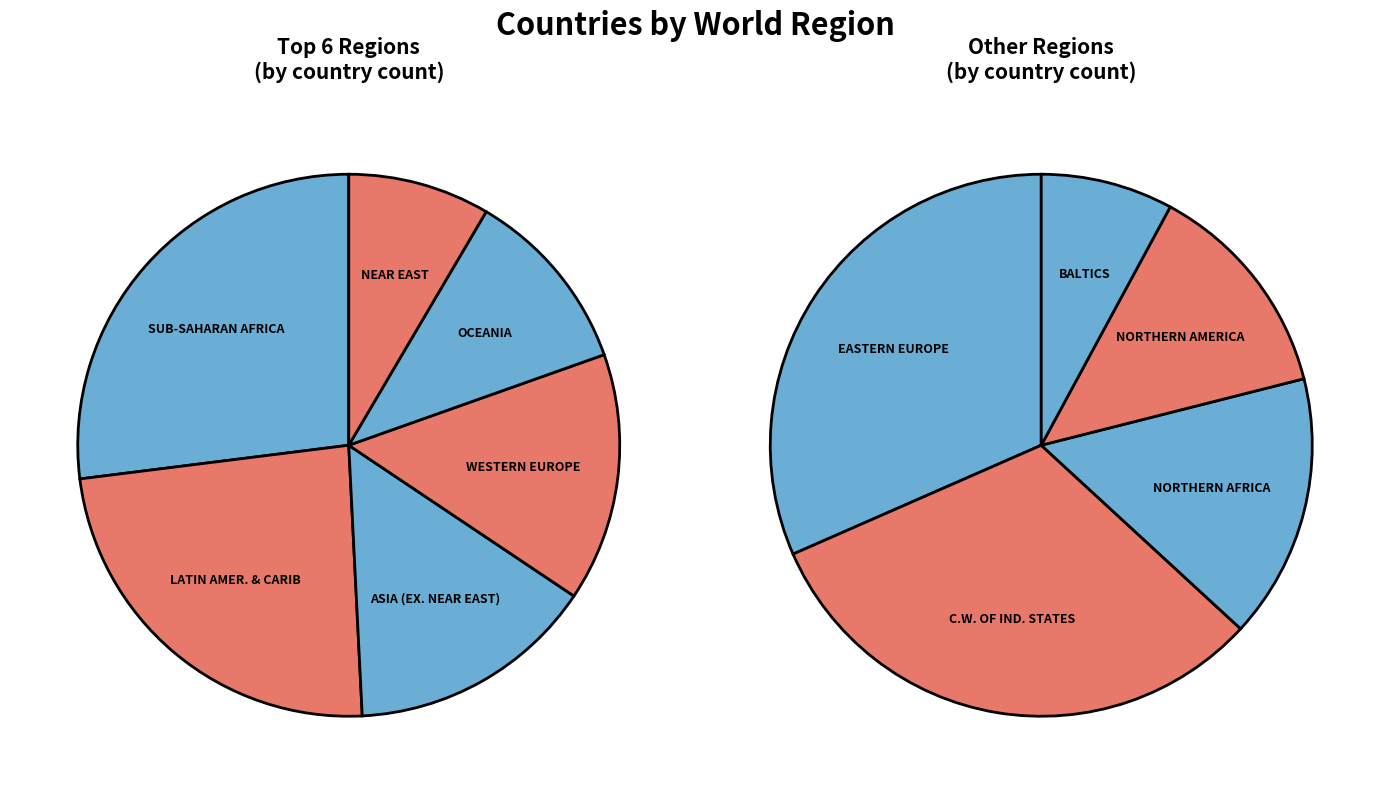

What percentage do C.W. OF IND. STATES and BALTICS together represent?

6.6%